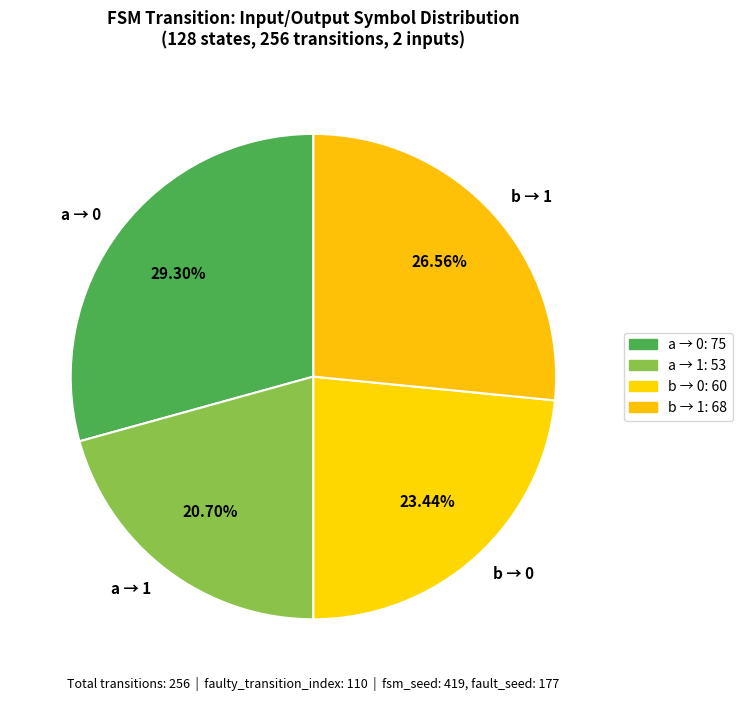

Is there any slice that represents more than half of the pie?

No